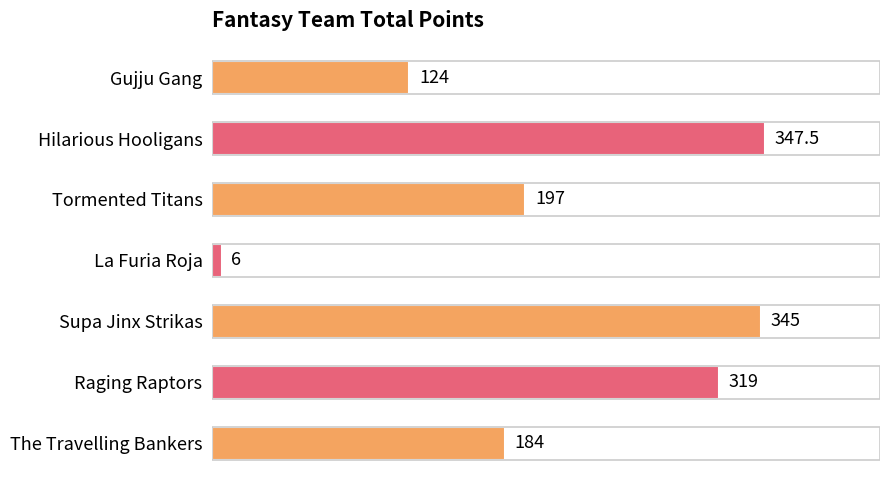

Reading top to bottom, list all the values displayed in this chart.

124.0	347.5	197.0	6.0	345.0	319.0	184.0